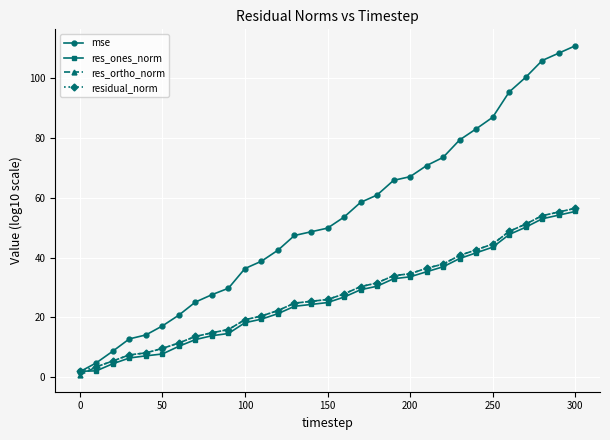

Which series has the largest range (max minus min)?

mse